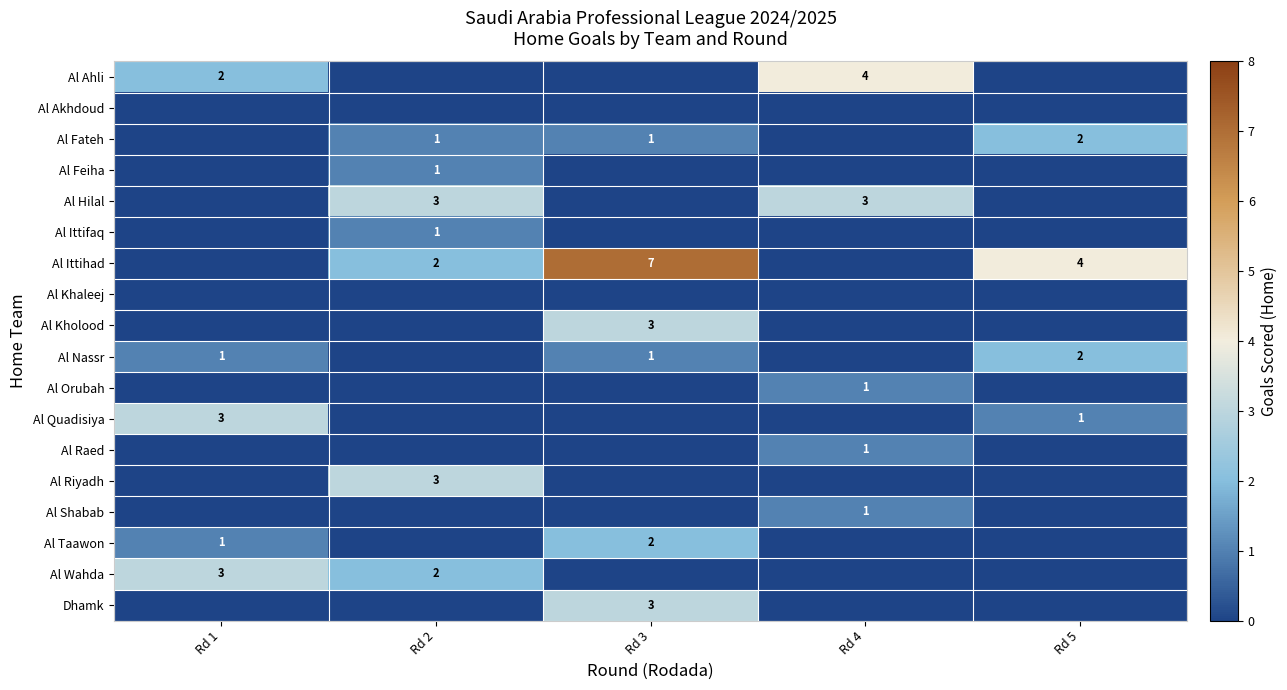

True or false: Al Quadisiya has a value of 0 at Rd 5.

False